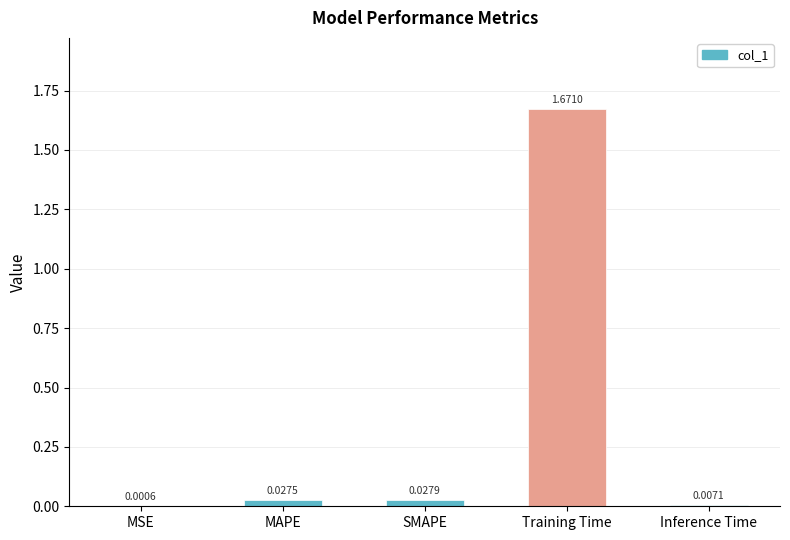

Are the bars grouped side by side (vs. stacked)?

No